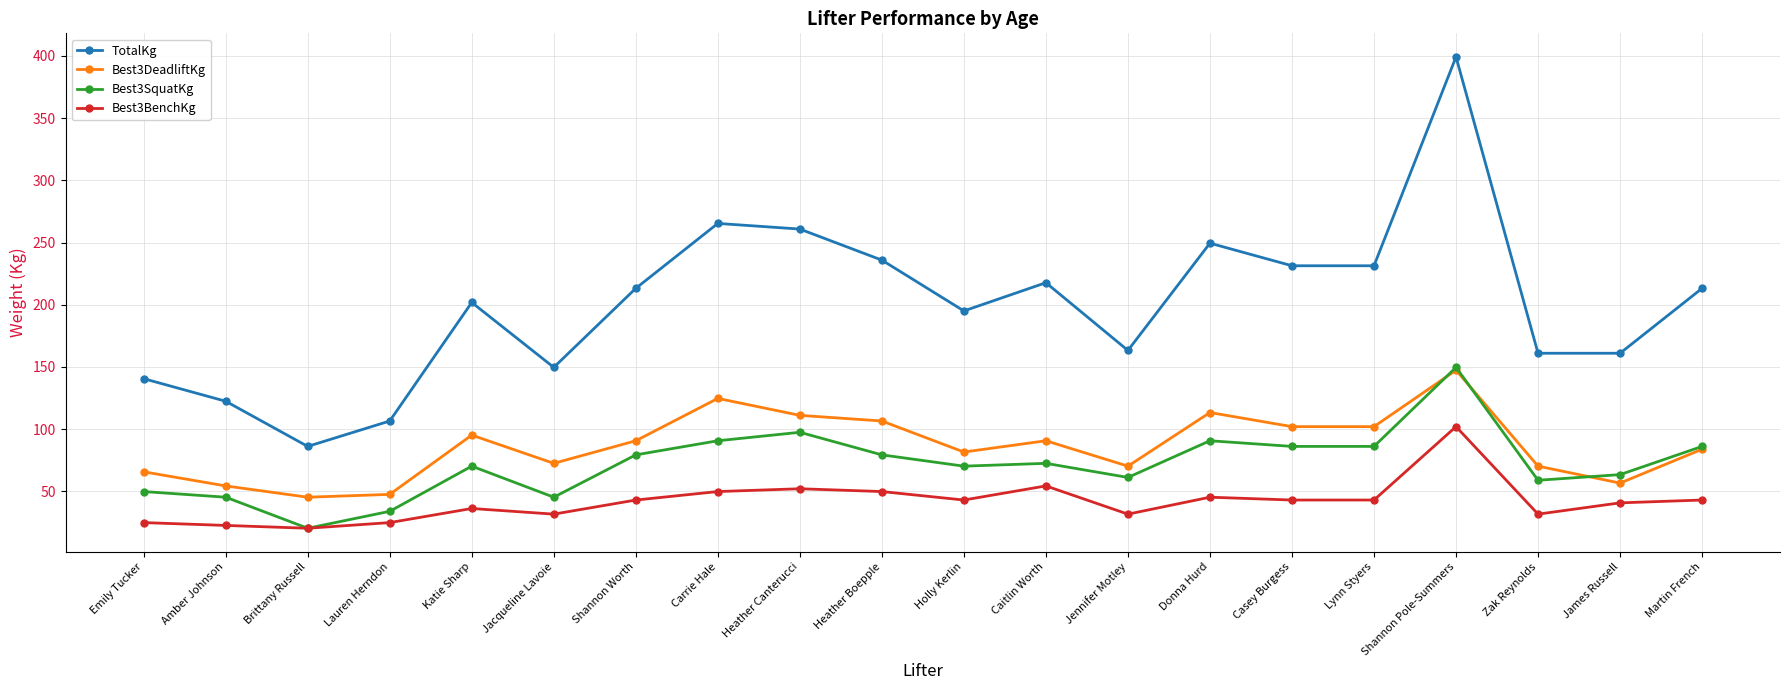

What is the maximum value shown in the chart?

399.2